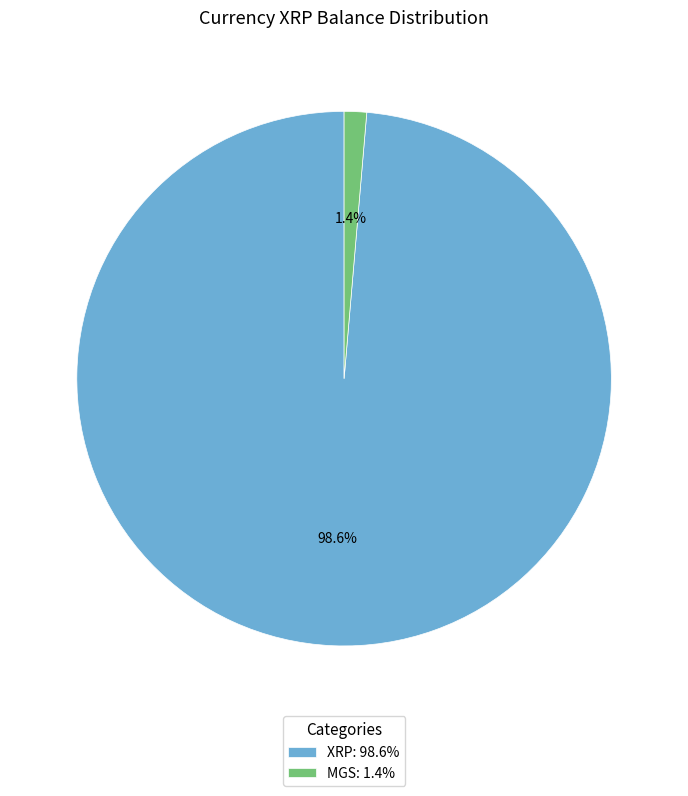

To the nearest percent, what is the average slice percentage?

50%